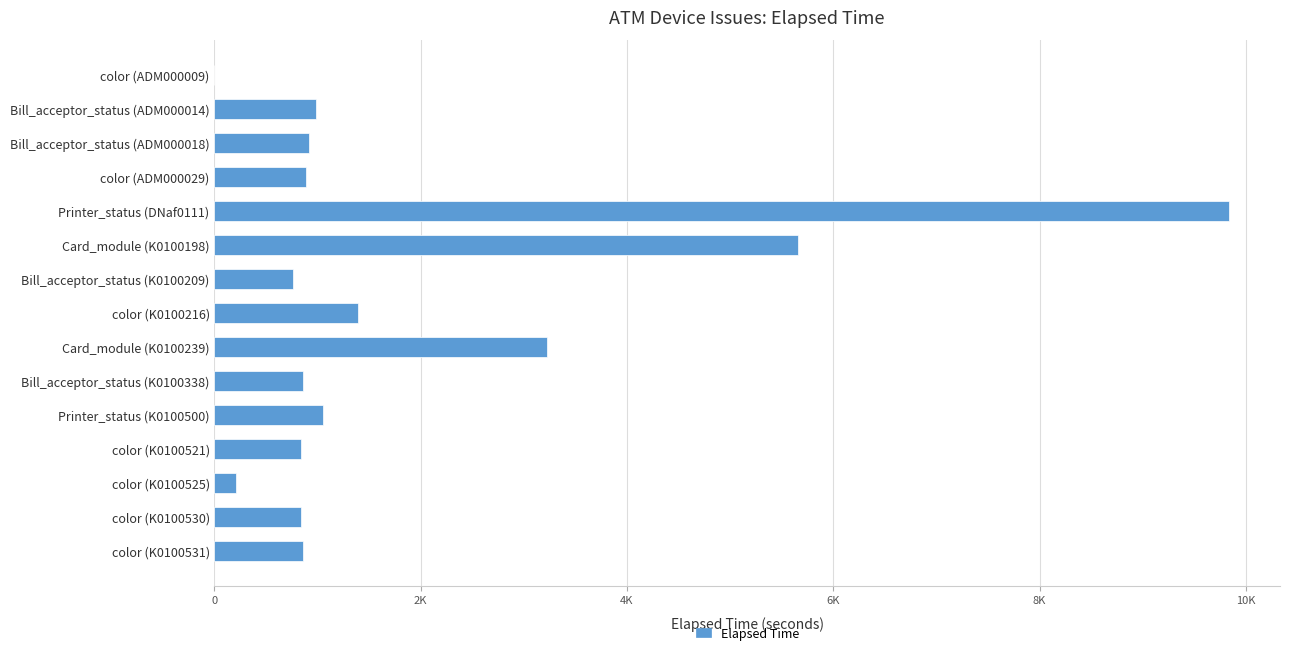

What is the sum of all values?

28312